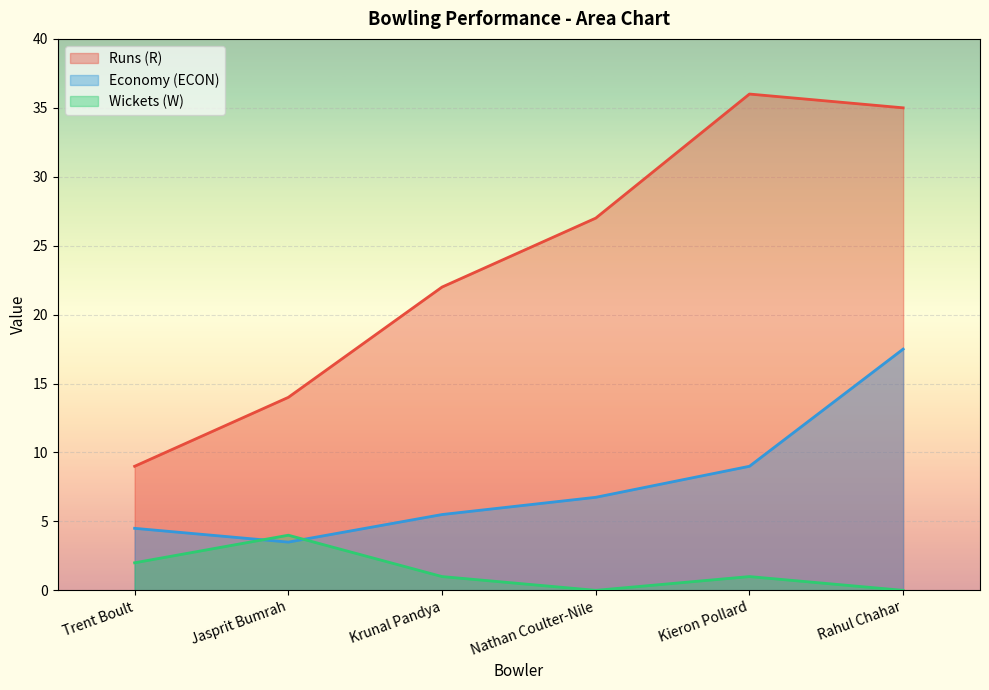

What is the value of the R point at the 6th from the left?

35.0